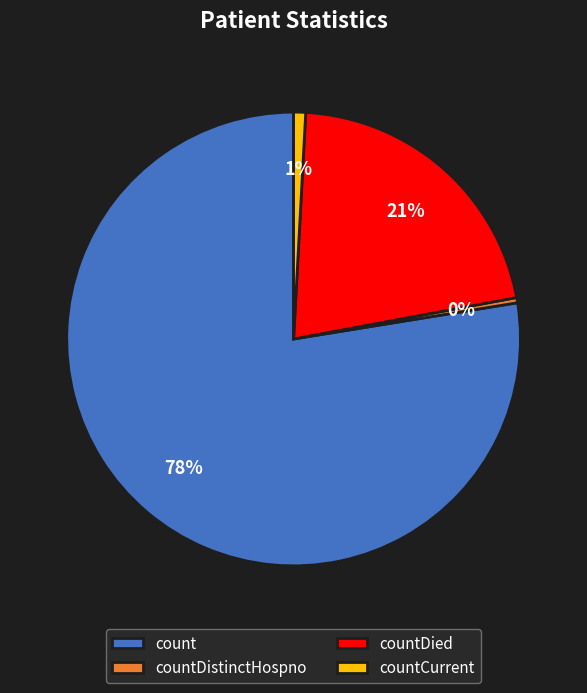

Which has a higher value, countCurrent or countDied?

countDied